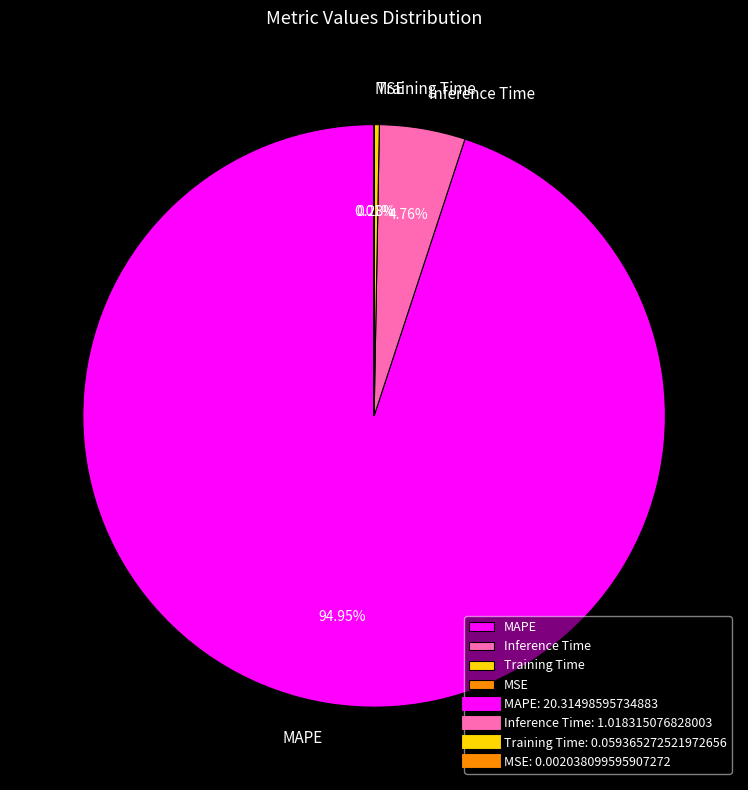

Which slice represents more than half of the pie?

MAPE